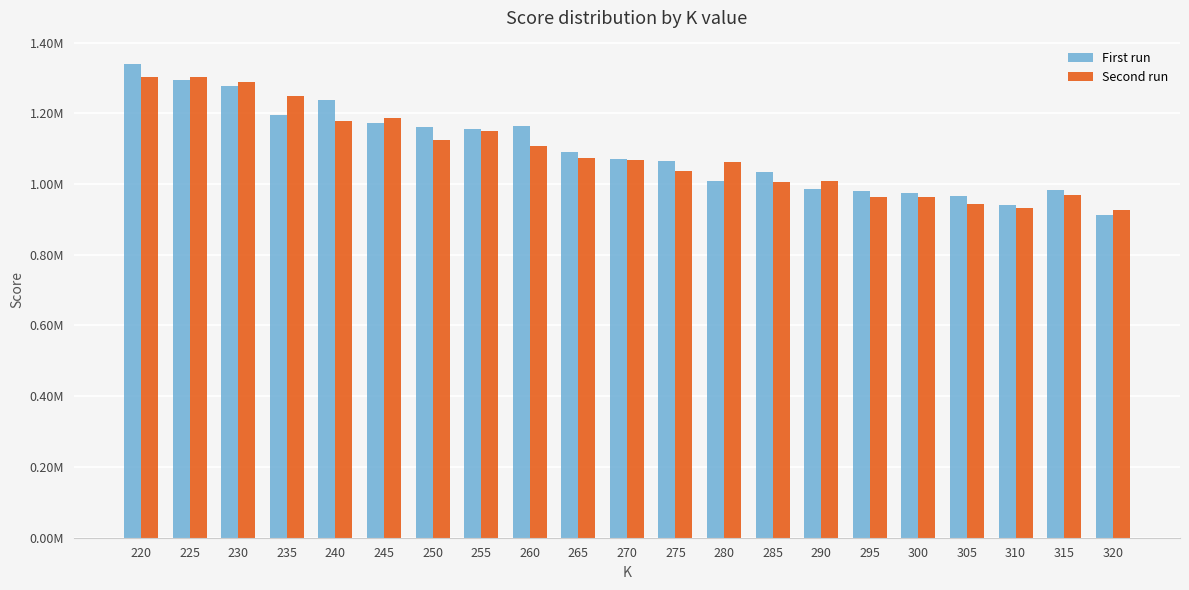

Are the bars horizontal?

No